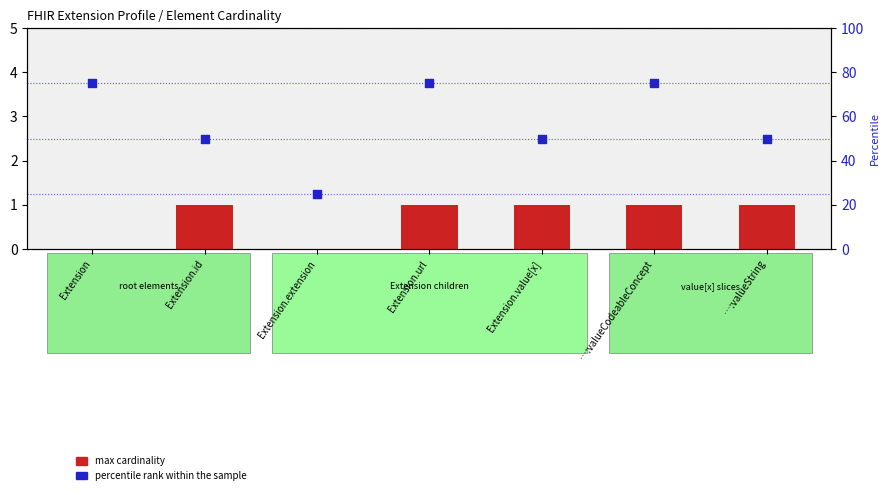

Is the value of percentile rank within the sample at Extension.value[x] greater than the value of max cardinality at …:valueCodeableConcept?

Yes